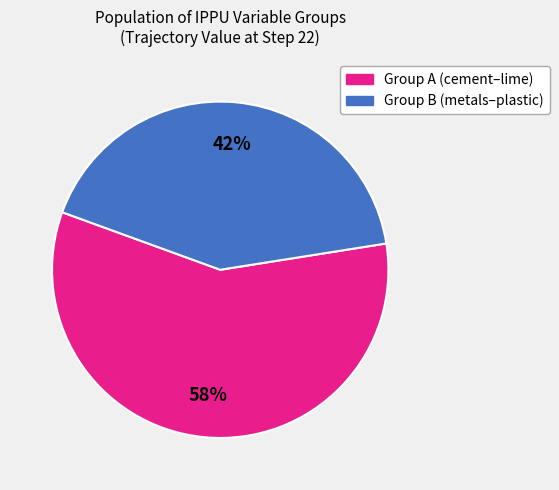

Is there any slice that represents more than half of the pie?

Yes